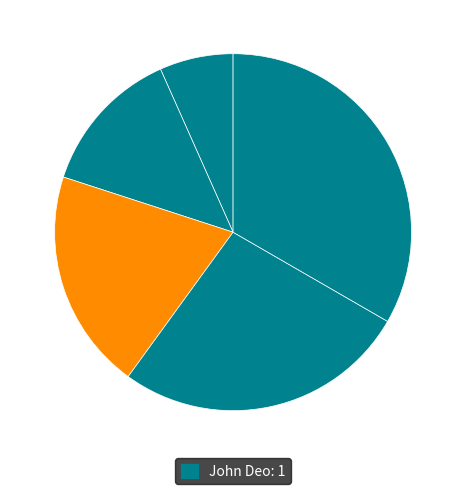

How many segments does this pie chart have?

5